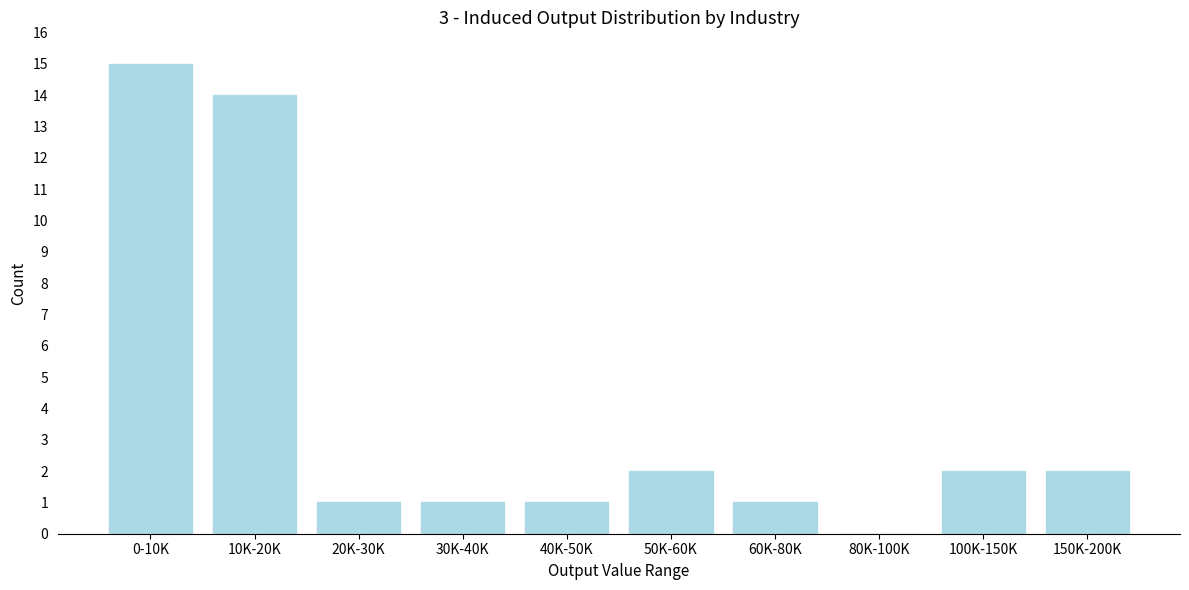

Reading left to right, list all the values displayed in this chart.

0-10K=15	10K-20K=14	20K-30K=1	30K-40K=1	40K-50K=1	50K-60K=2	60K-80K=1	80K-100K=0	100K-150K=2	150K-200K=2